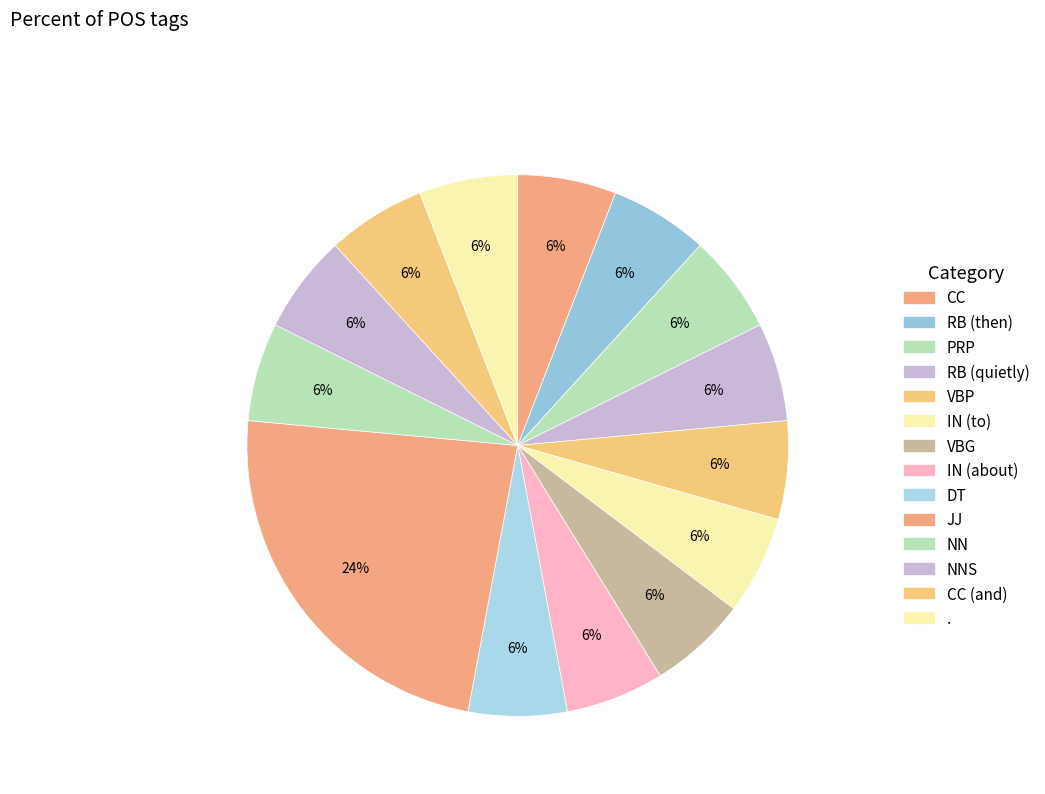

How many slices are in this pie chart?

14